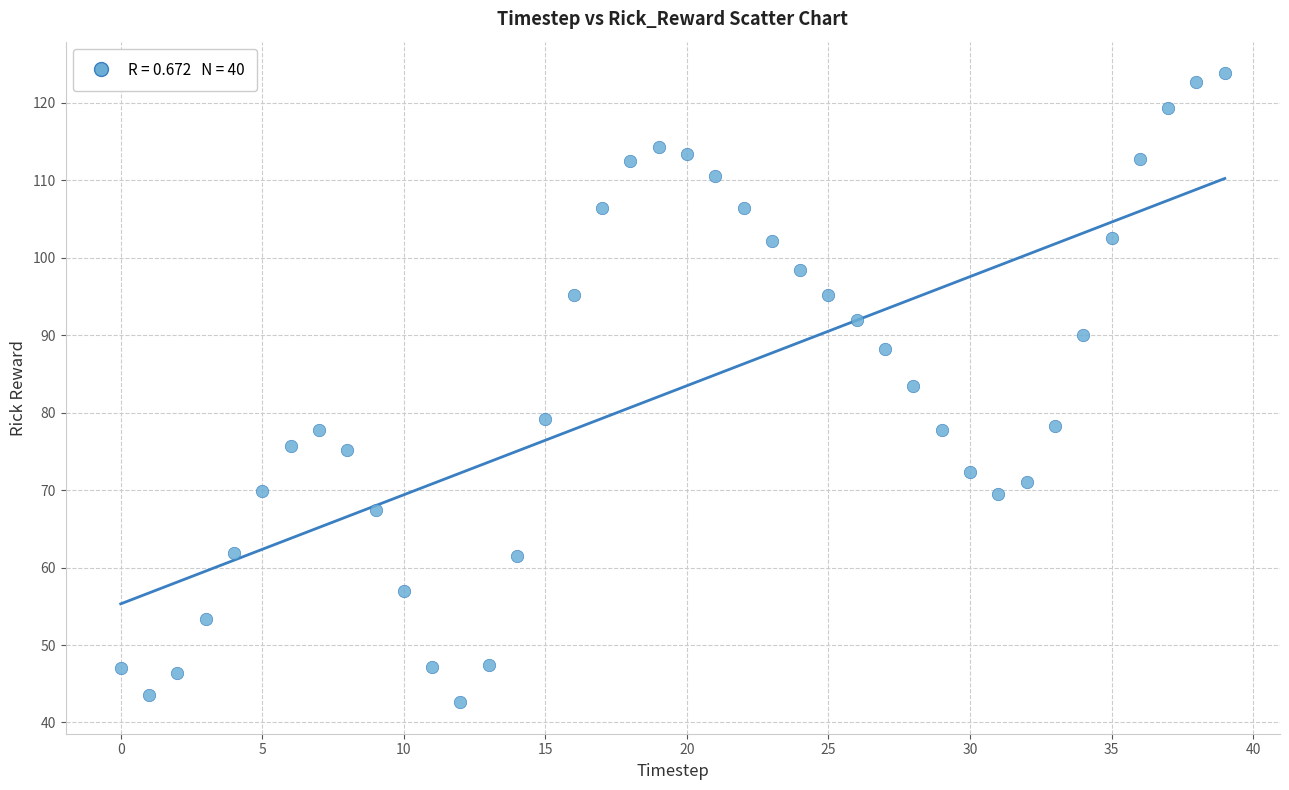

What is the range of Y values (max minus min)?

81.2